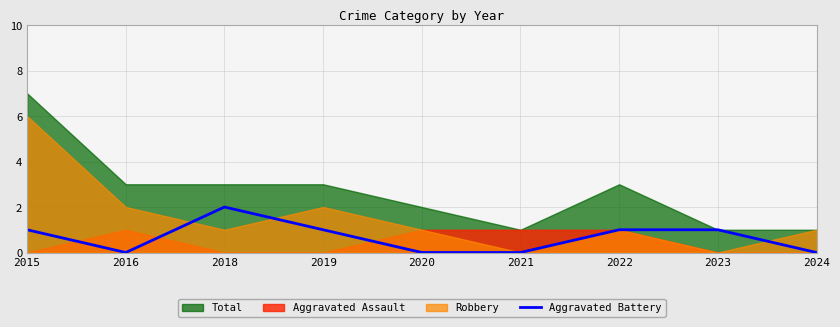

The chart shows a value of 1 at 2023. True or false?

True